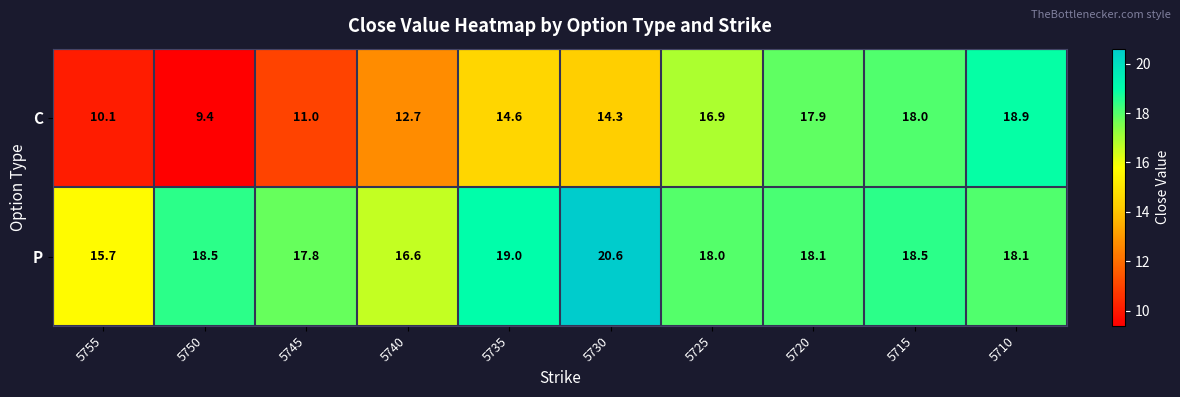

Reading left to right, transcribe all the data shown in this chart.

C: 10.1	9.4	11.0	12.7	14.6	14.3	16.9	17.9	18.0	18.9
P: 15.7	18.5	17.8	16.6	19.0	20.6	18.0	18.1	18.5	18.1